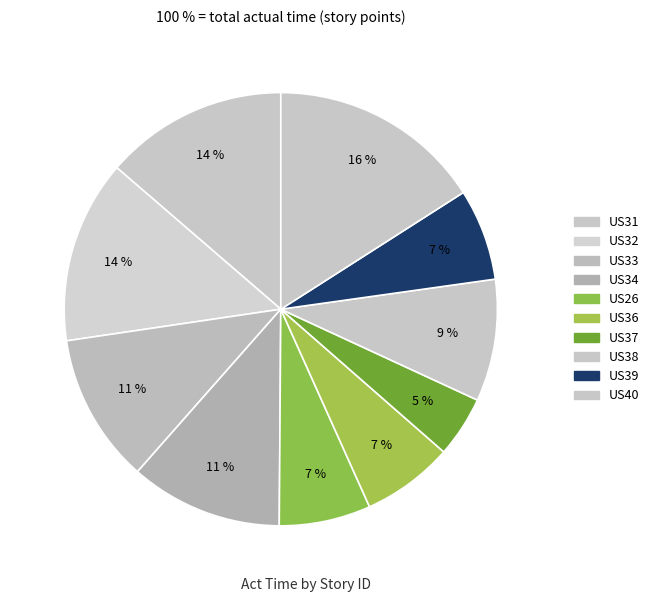

To the nearest percent, what percentage of the pie is US38?

9%